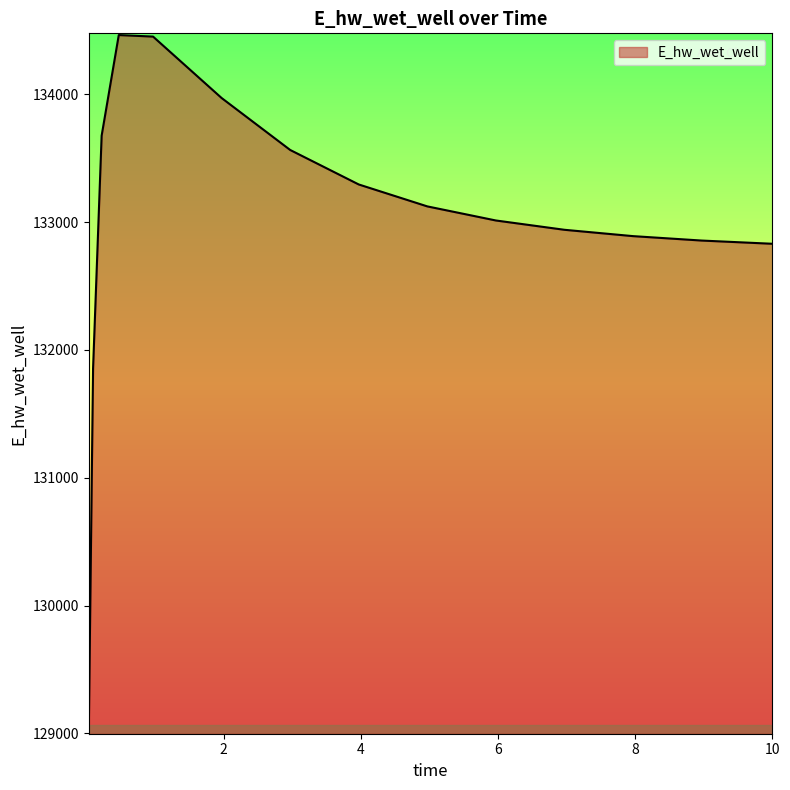

What is the maximum value shown in the chart?

134464.7